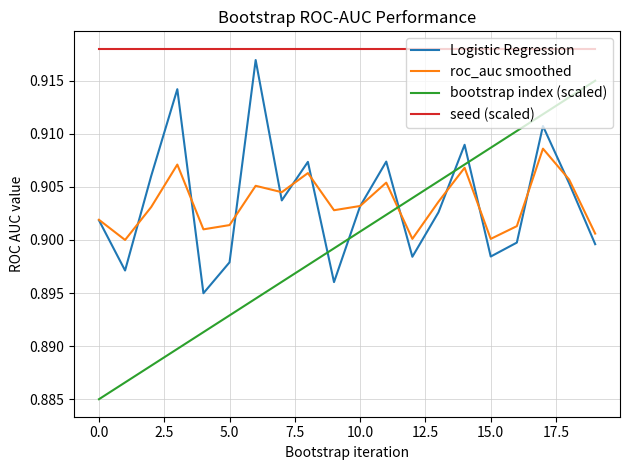

True or false: seed (scaled) and Logistic Regression intersect in this chart.

False